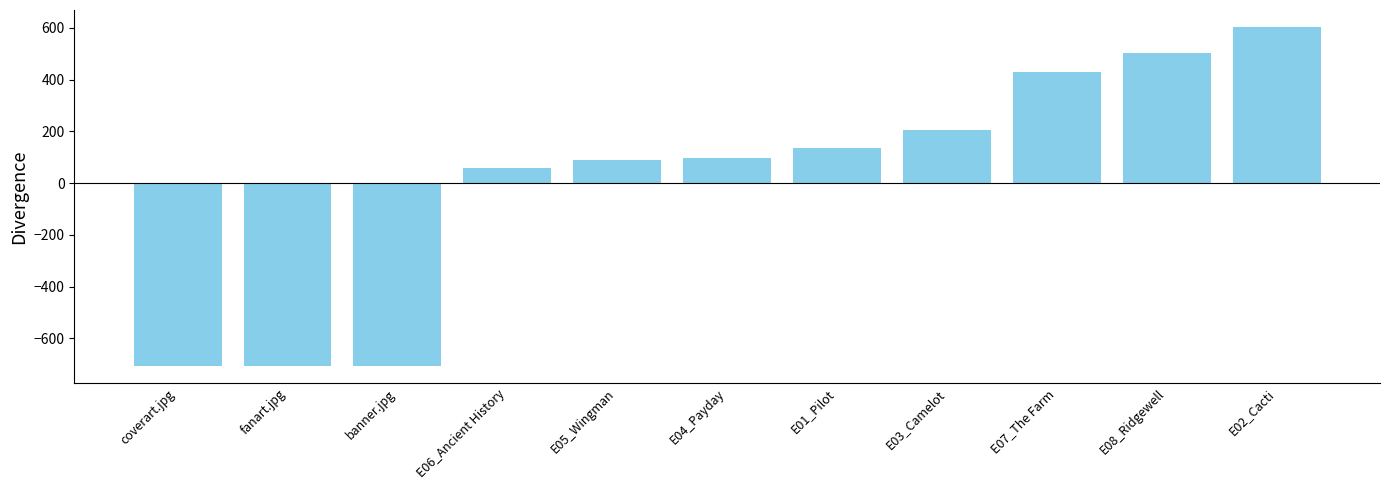

Which label corresponds to the largest value in the chart?

E02_Cacti